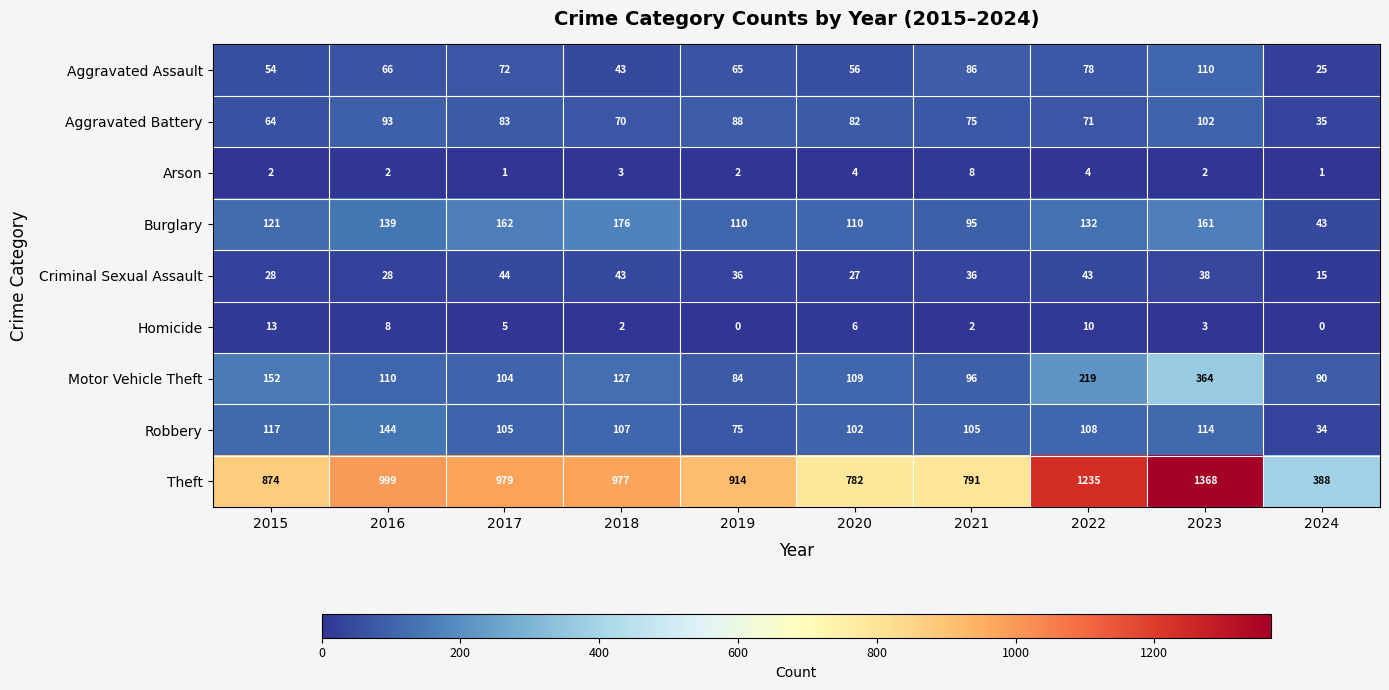

Which label corresponds to the largest value in the chart?

2023